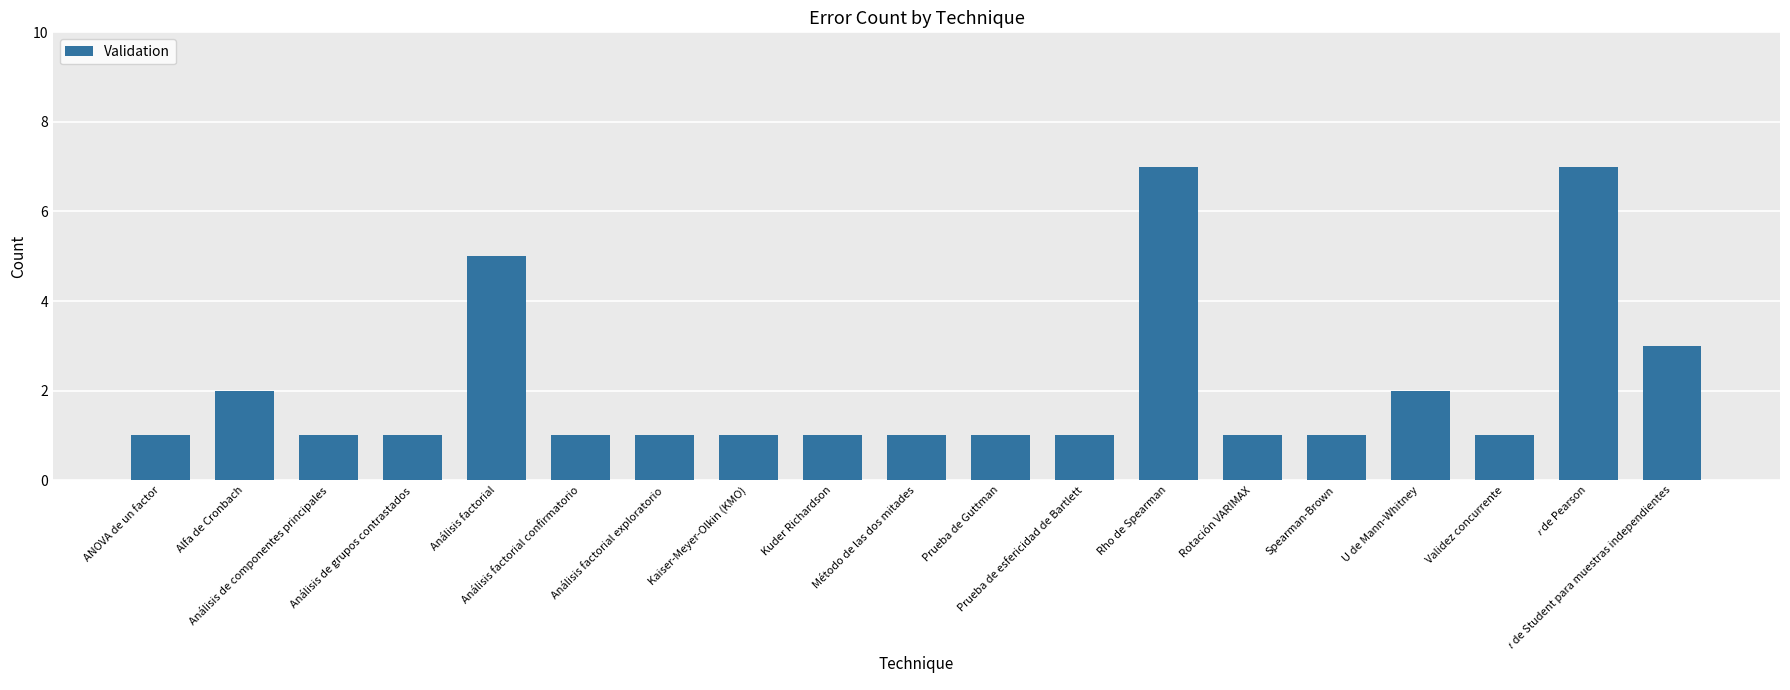

True or false: the data shows 2 at Análisis de componentes principales.

False